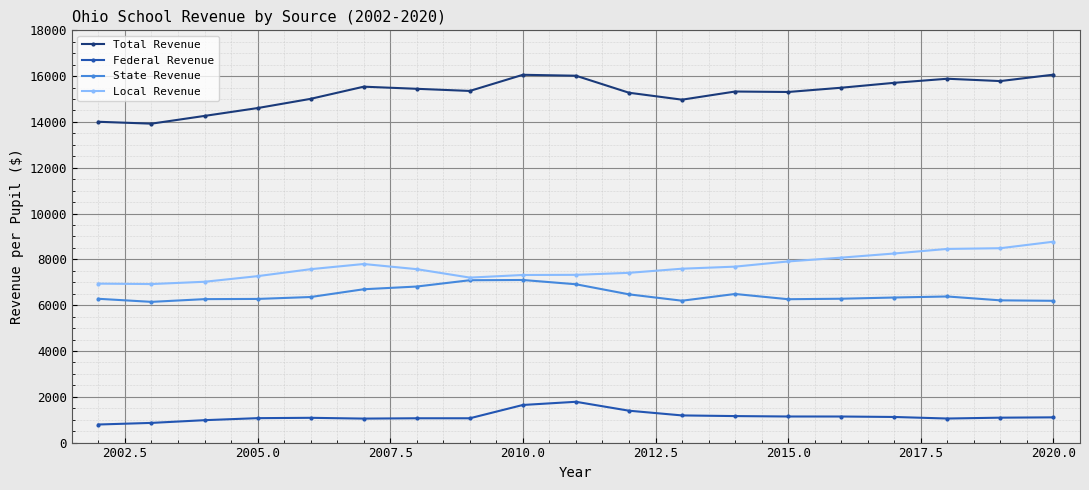

True or false: State Revenue has more than 1 points higher than both neighbors.

True